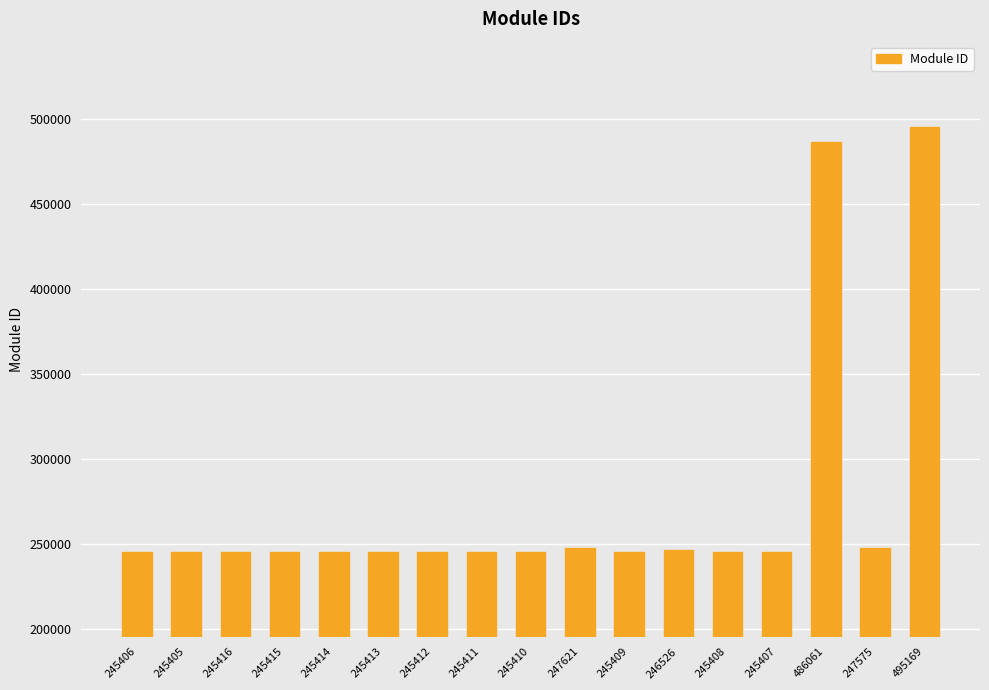

What is the label of the 7th bar from the left?

245412